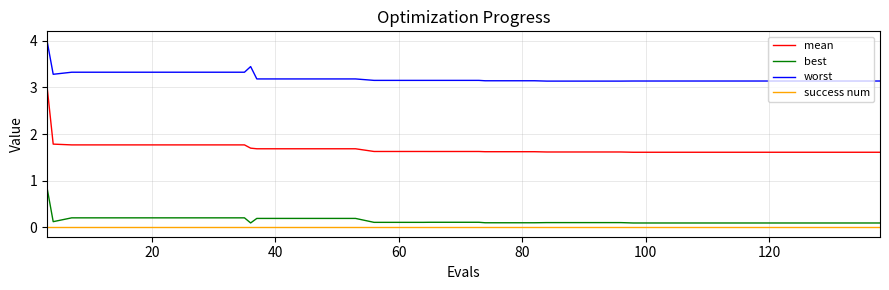

True or false: mean and best cross at least once.

False